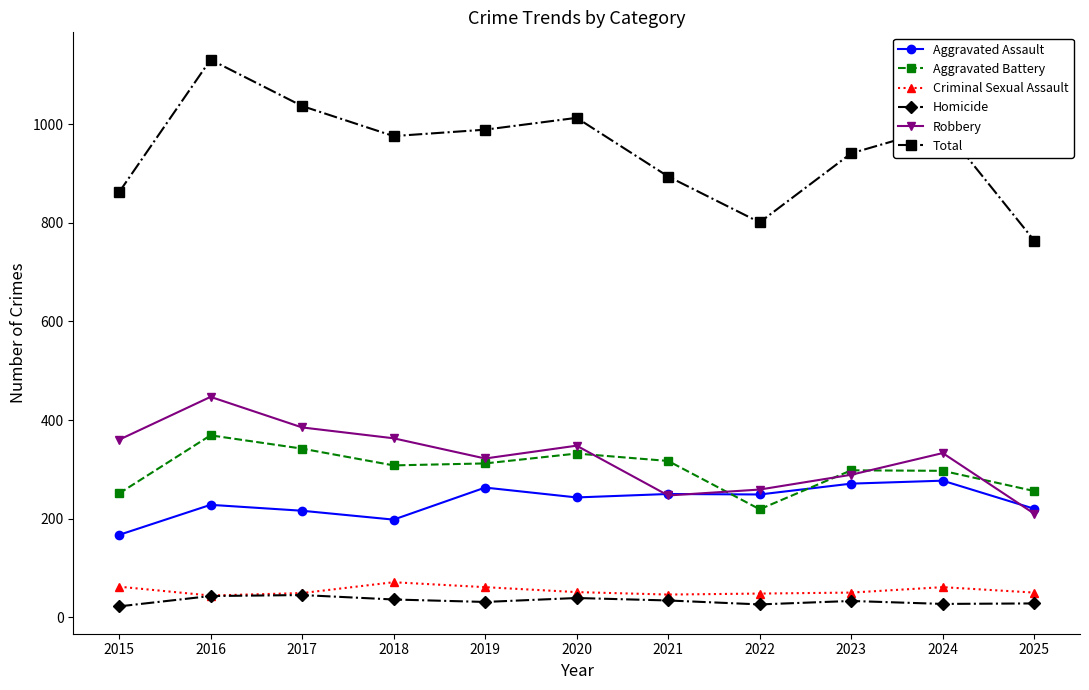

How many values in the Robbery series are below 333?

5